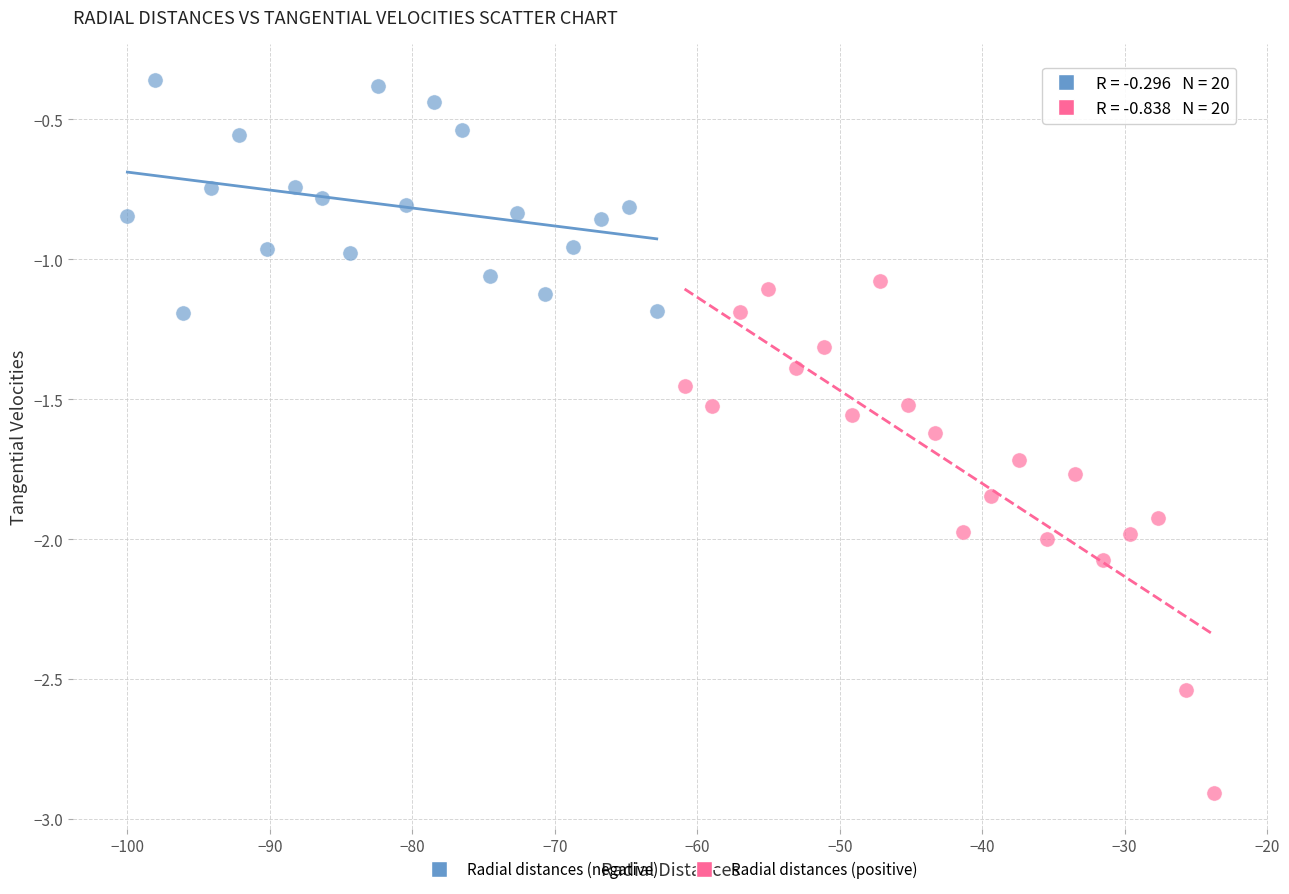

Which series contains the lowest Y value?

Radial distances (positive)